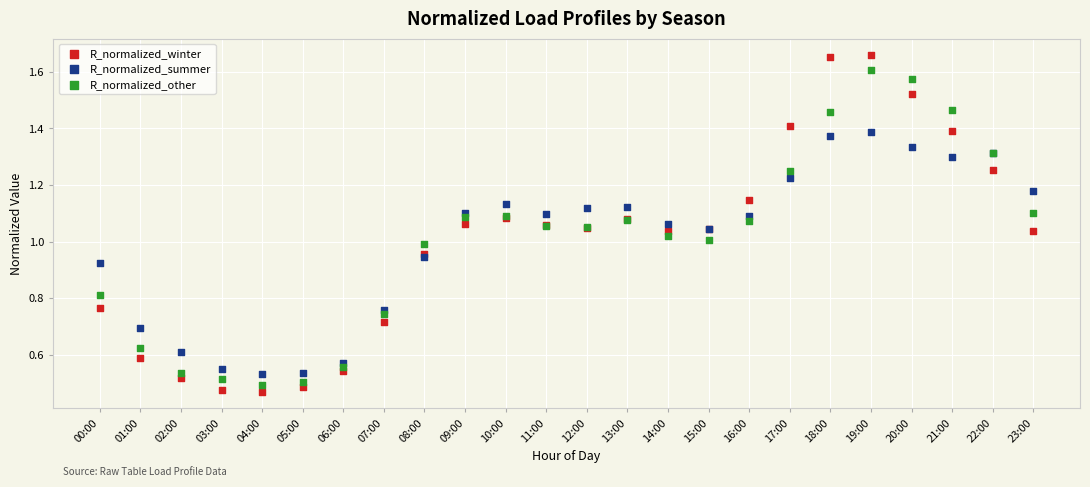

Which series has the widest spread of Y values?

R_normalized_winter